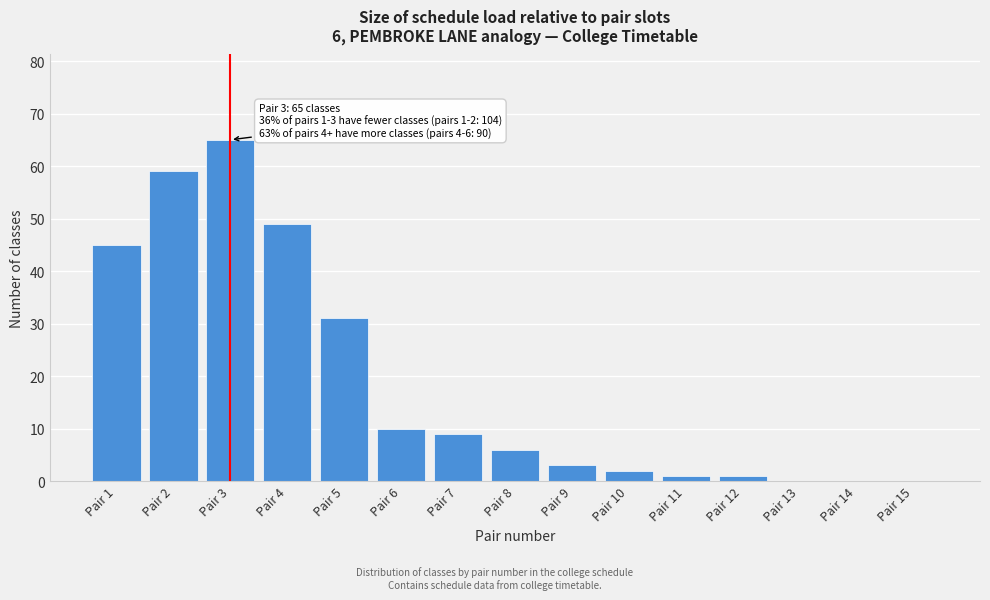

Reading left to right, list all the values displayed in this chart.

Pair 1=45	Pair 2=59	Pair 3=65	Pair 4=49	Pair 5=31	Pair 6=10	Pair 7=9	Pair 8=6	Pair 9=3	Pair 10=2	Pair 11=1	Pair 12=1	Pair 13=0	Pair 14=0	Pair 15=0